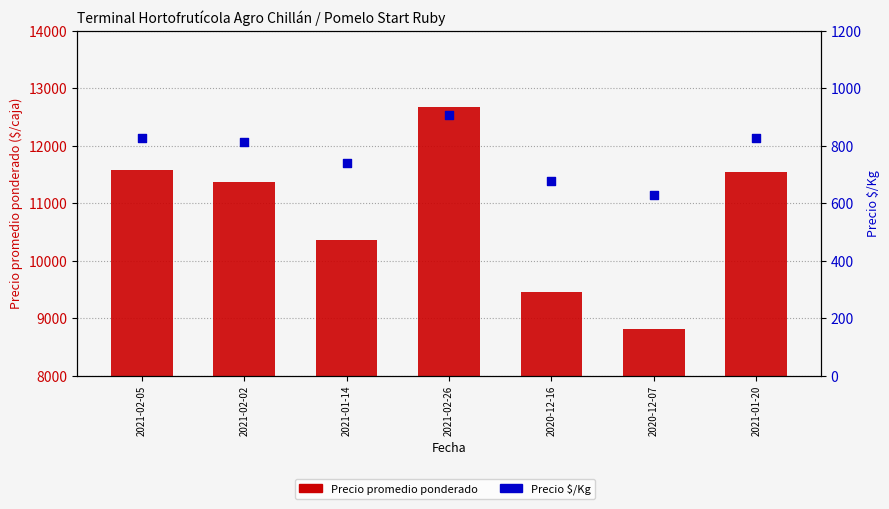

At which category is the sum across all series the highest?

2021-02-26